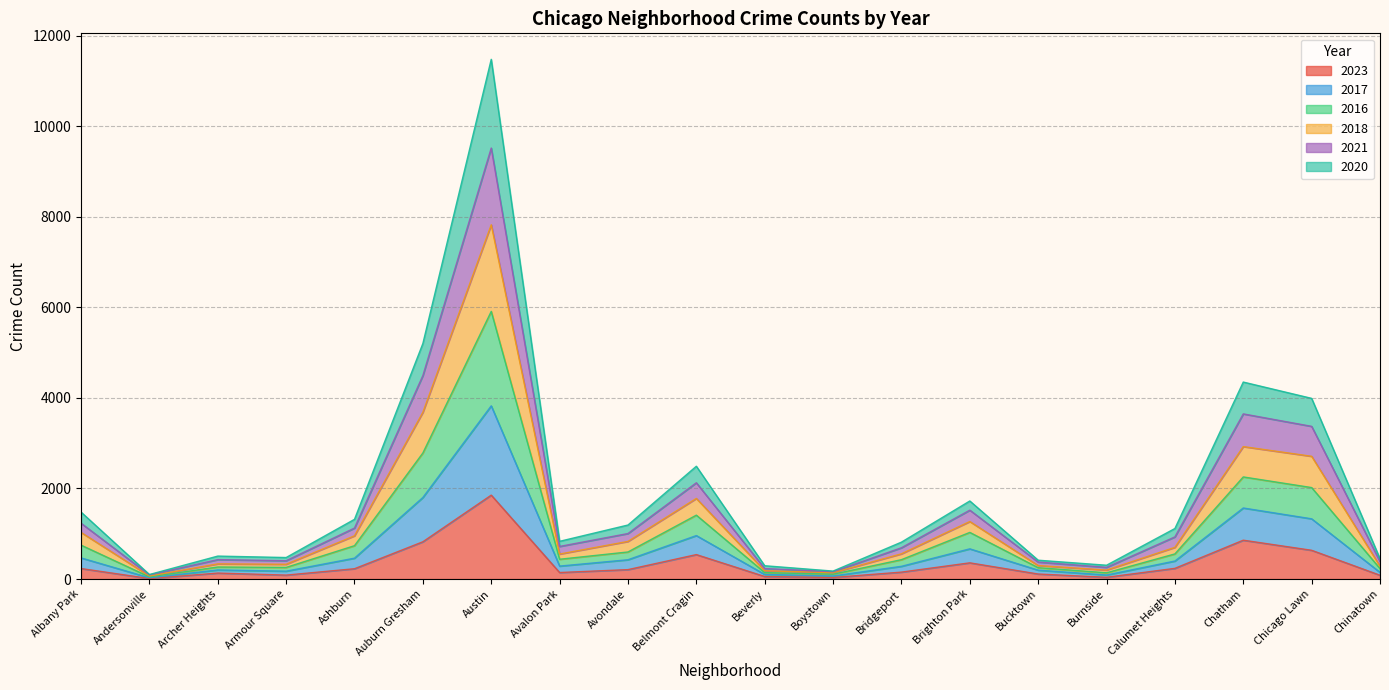

Is it true that 2023 equals 232 at Albany Park?

True